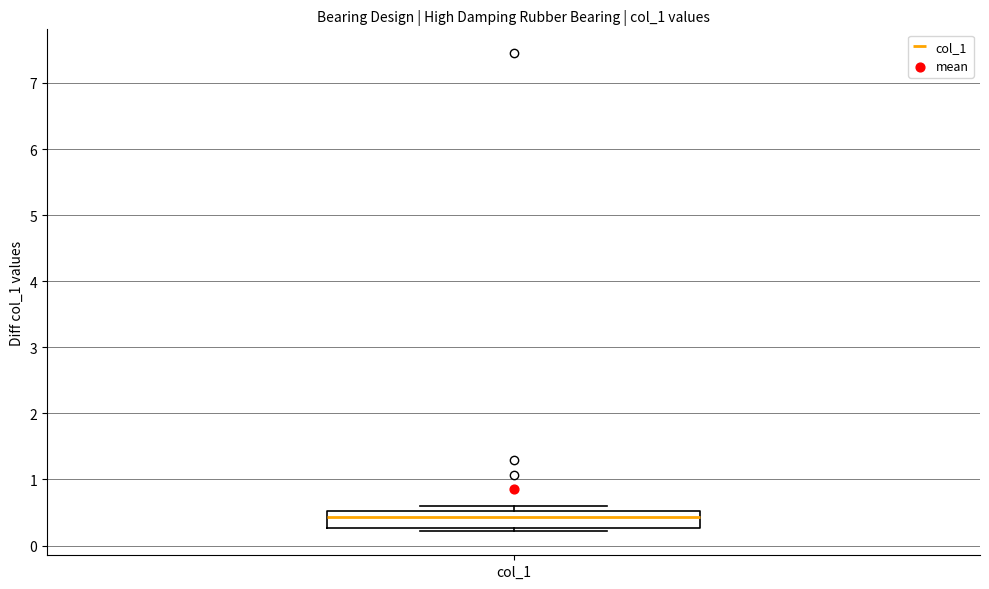

Read this box plot against the y-axis: the position of the median line, the range covered by the box, and the ends of both whiskers. The values are not printed on the chart, so give them approximately, as read against the axis.

median 0.4, box 0.3 to 0.5, whiskers 0.2 to 0.6